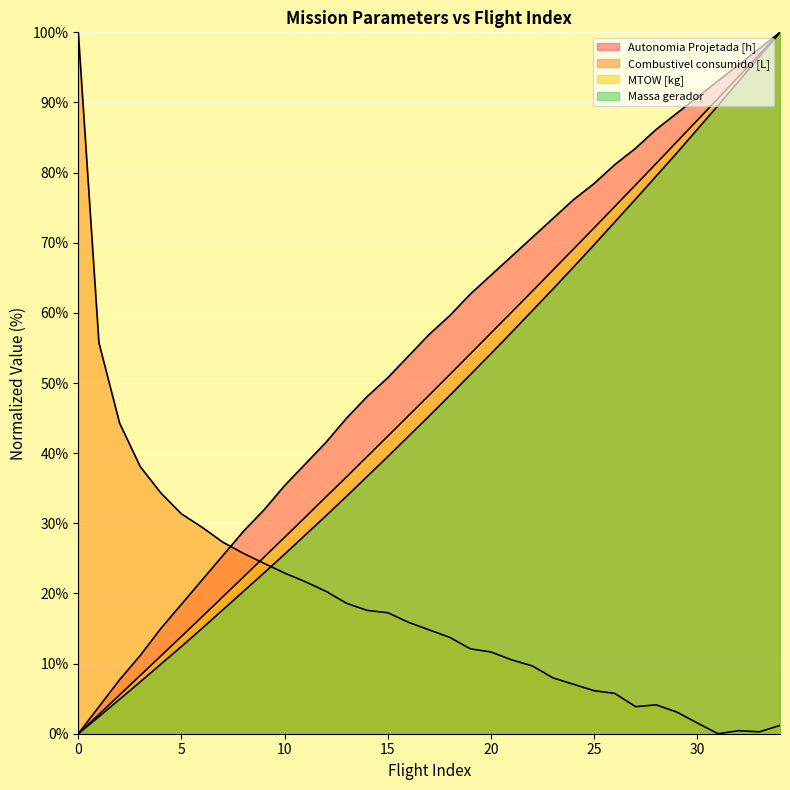

How many data points in MTOW [kg] are less than 48?

17